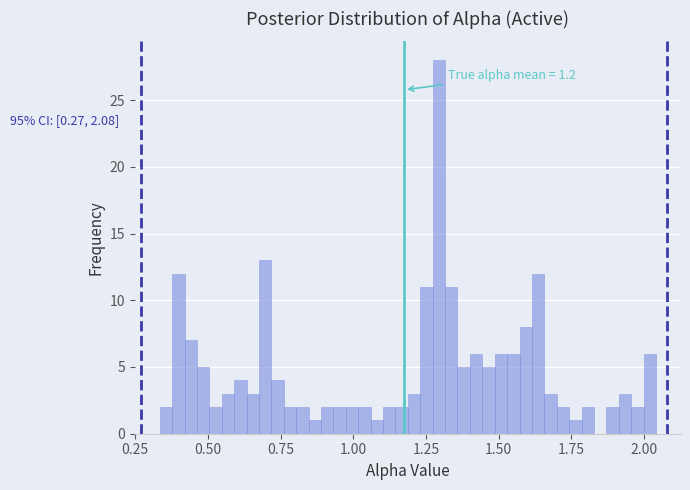

Read against the x-axis, roughly where is the centre of the tallest bar?

1.30